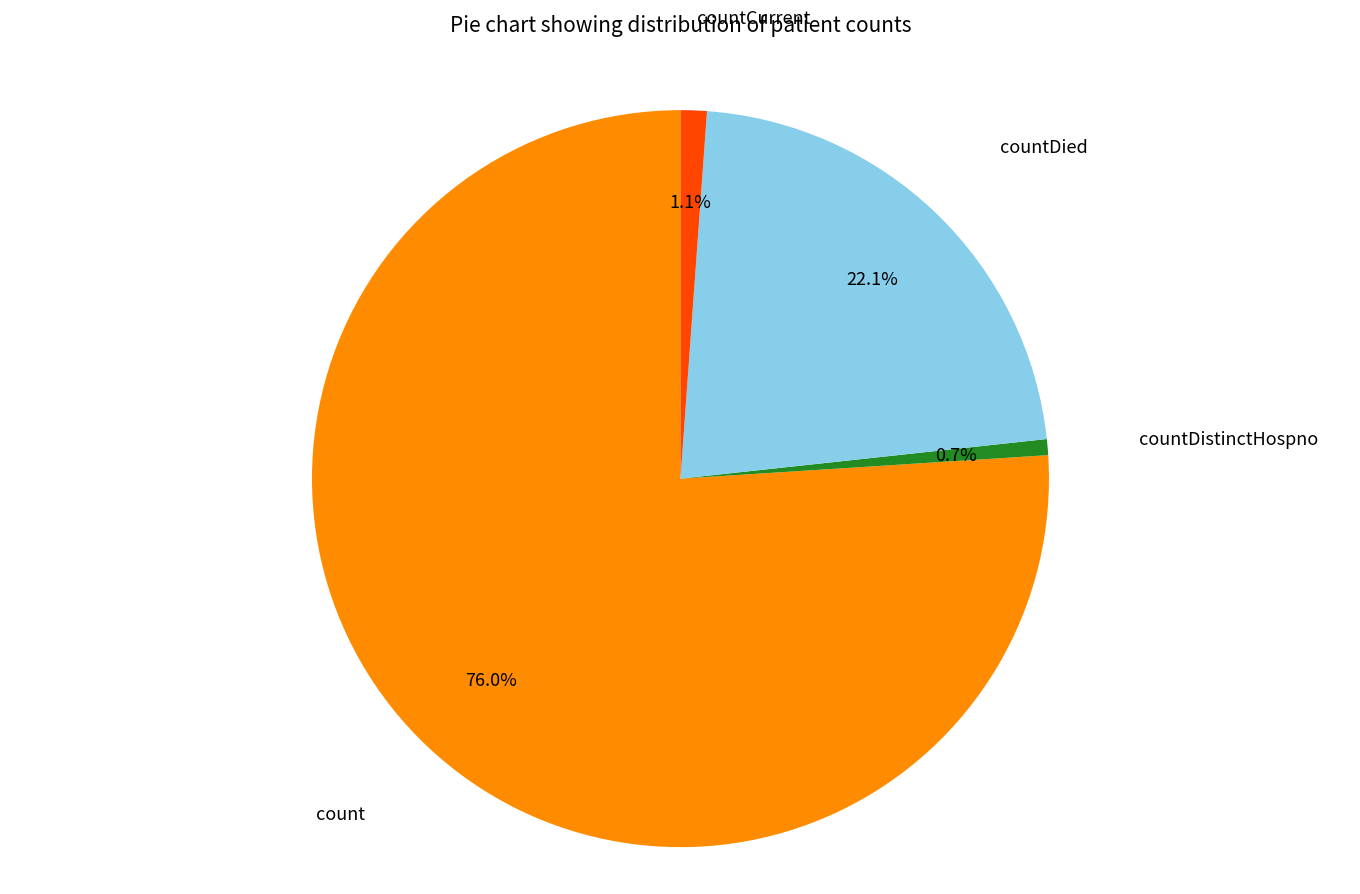

Is there a majority slice in this chart?

Yes